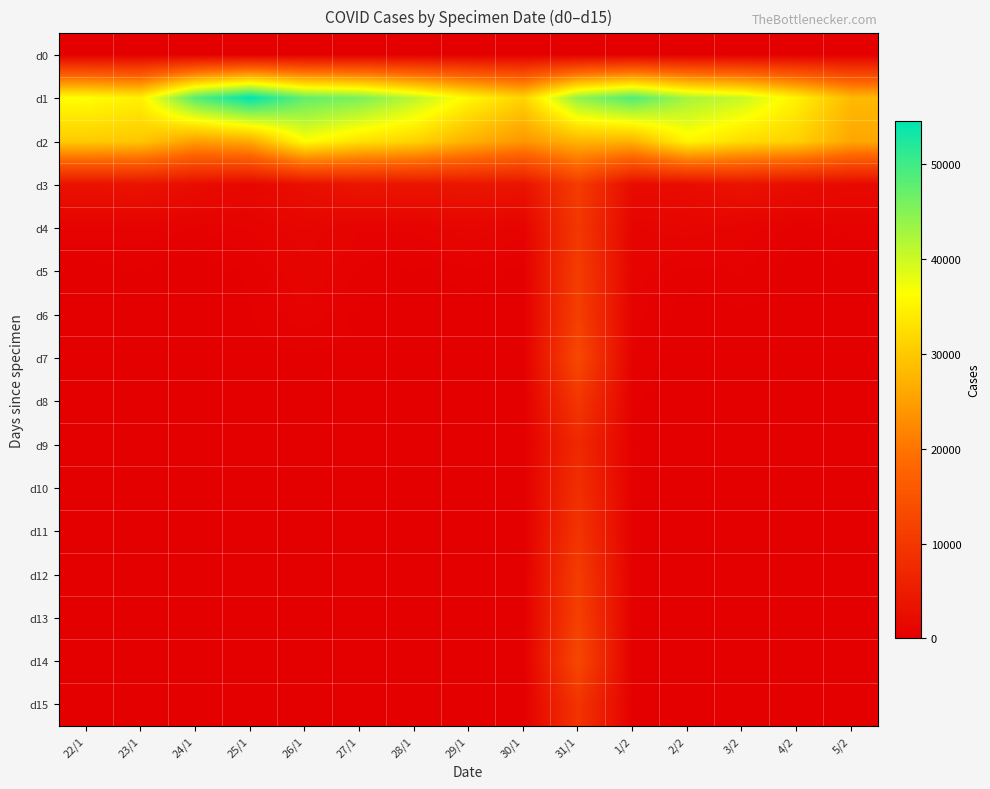

Between 27/1 and 4/2, which series saw the biggest shift?

d1